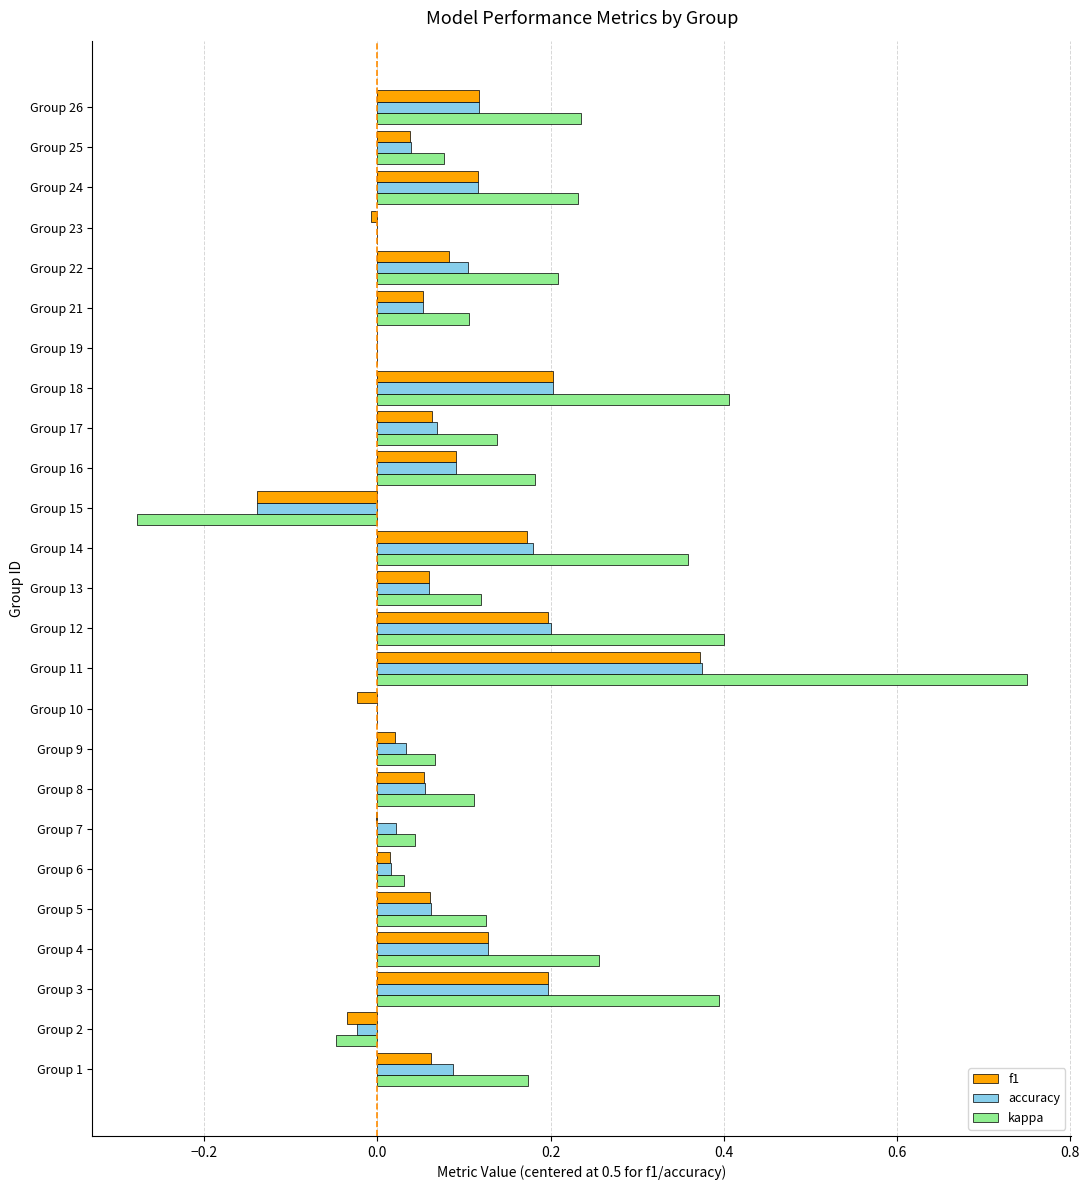

At which category is the sum across all series the highest?

Group 11